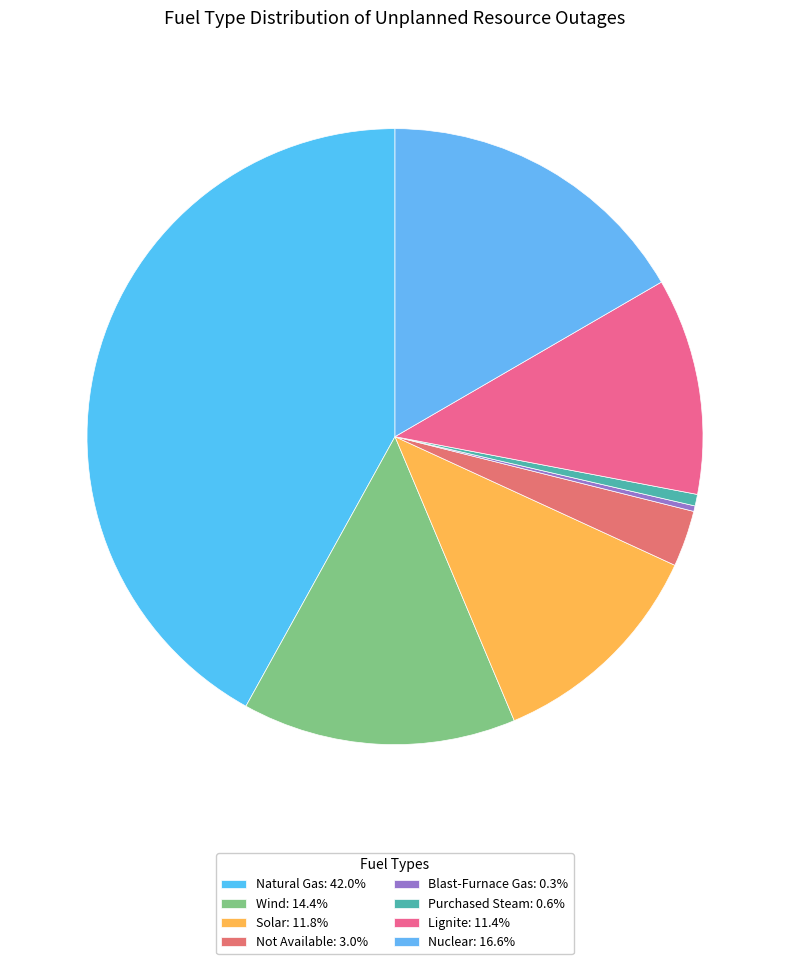

How many slices are in this pie chart?

8